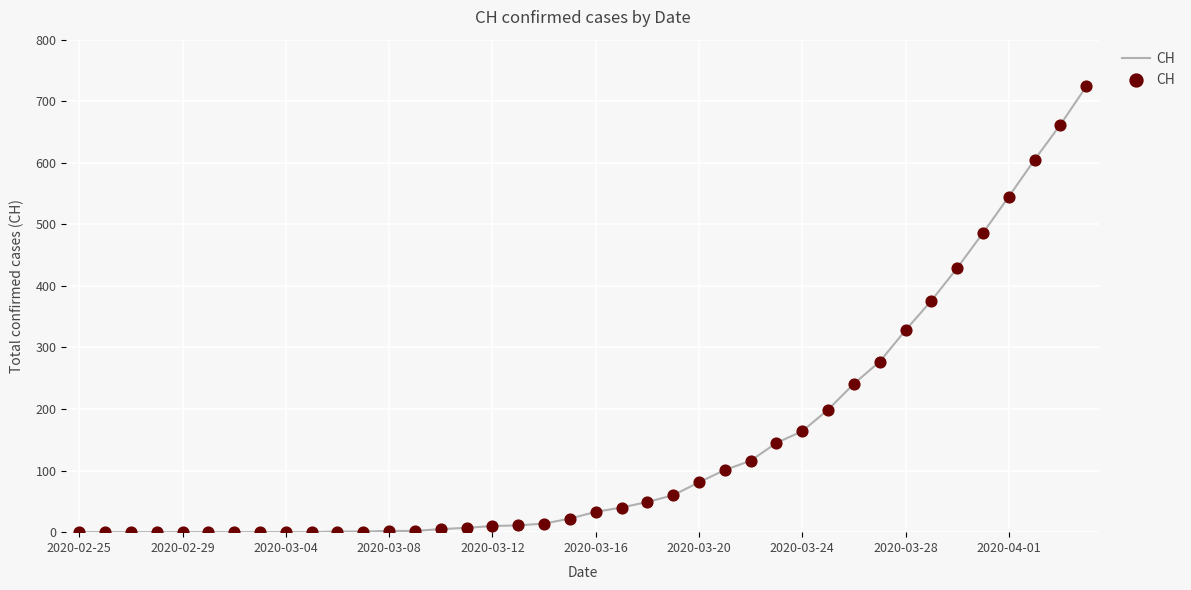

What is the greatest value displayed?

724